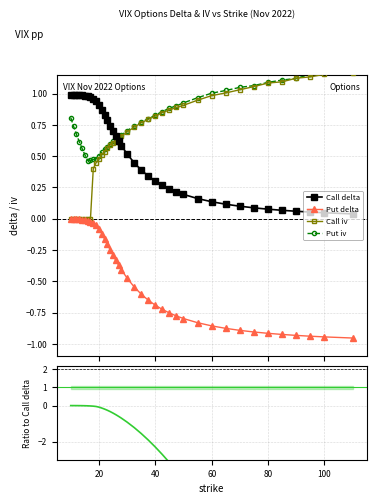

True or false: Call delta and Put delta cross at least once.

False